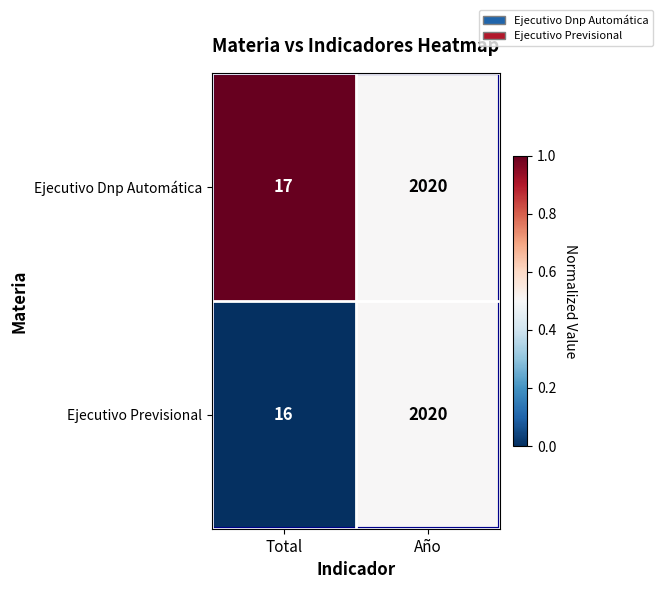

What is the sum of all Ejecutivo Previsional values?

2036